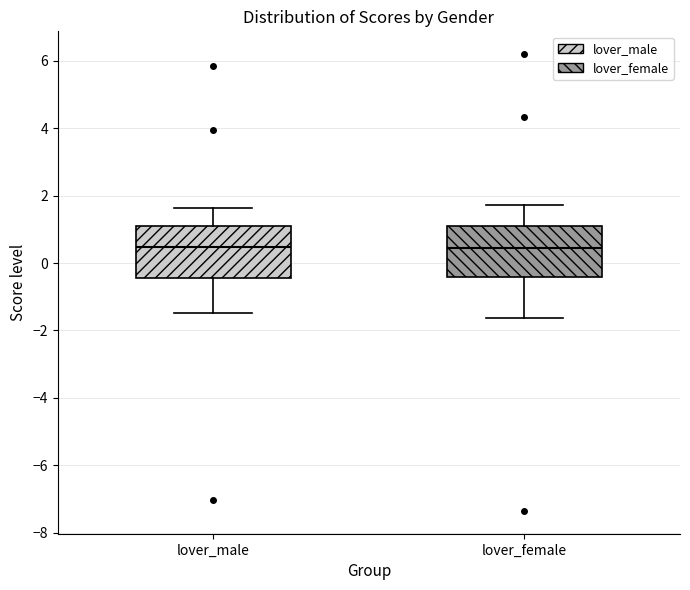

Where is the upper edge of the box for lover_male on the y-axis? The values are not printed on the chart, so give them approximately, as read against the axis.

1.0